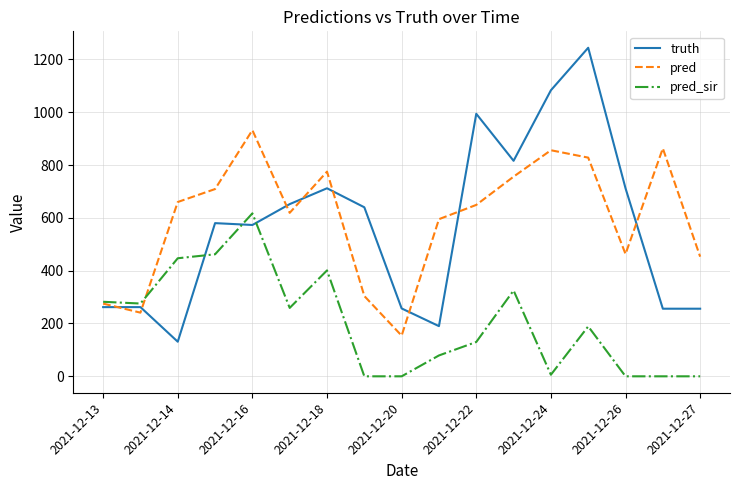

Is this an area chart (filled region under the line)?

No